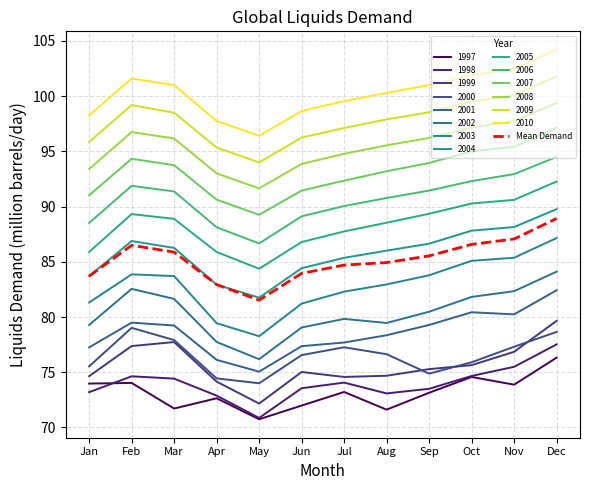

What is the greatest value displayed?

104.2